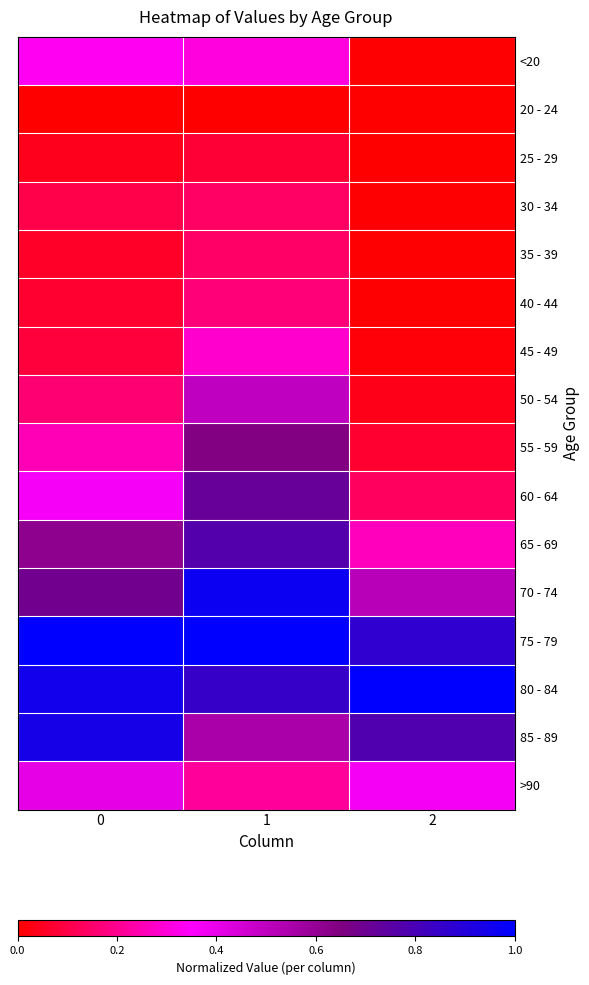

How many series are shown in this chart?

16